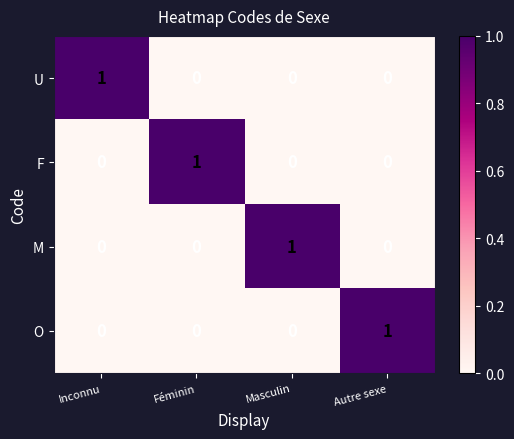

How many M values are between 0 and 1?

4